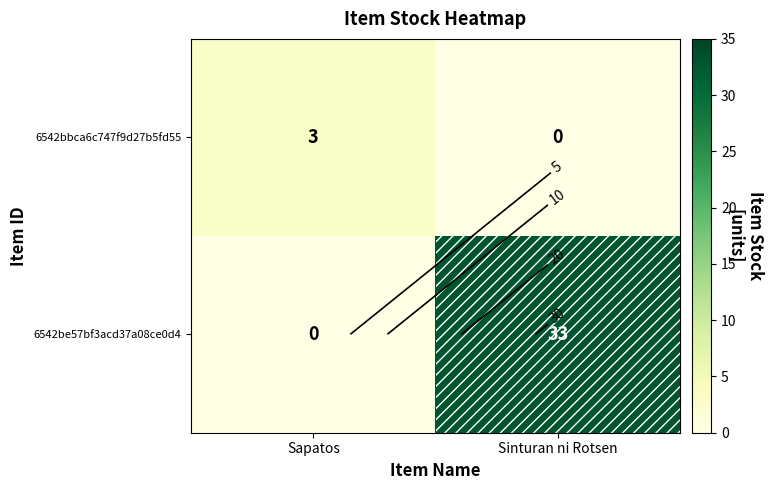

True or false: 6542bbca6c747f9d27b5fd55 has a value of 3 at Sapatos.

True